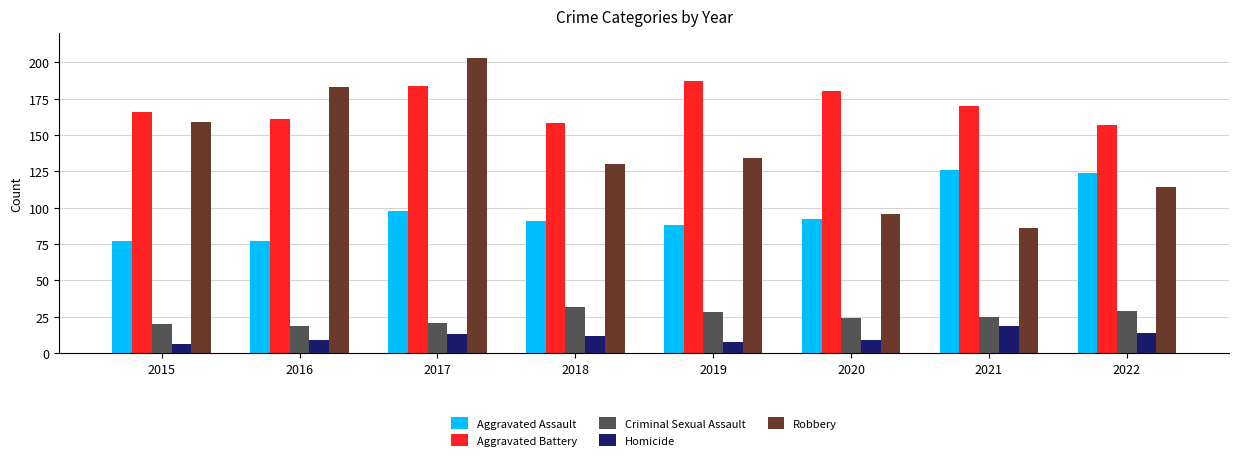

Between 2016 and 2019, which series saw the biggest shift?

Robbery